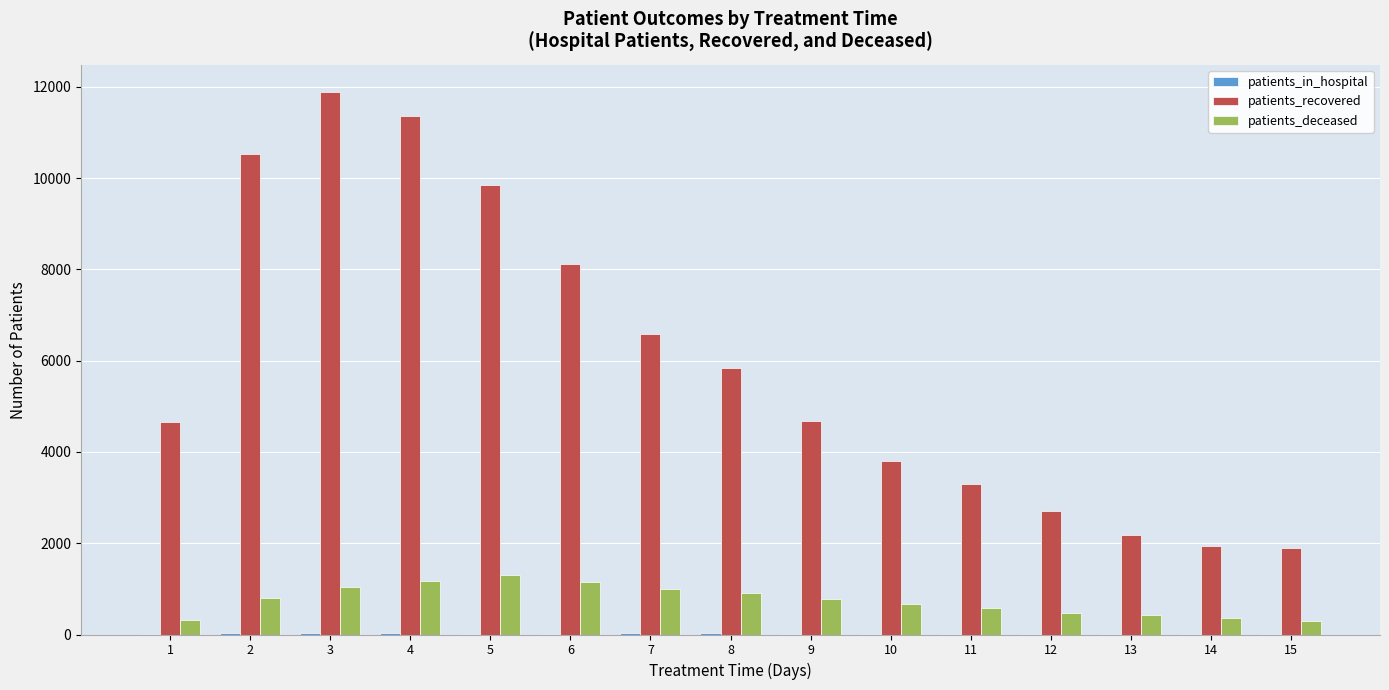

How many groups of bars are there?

15